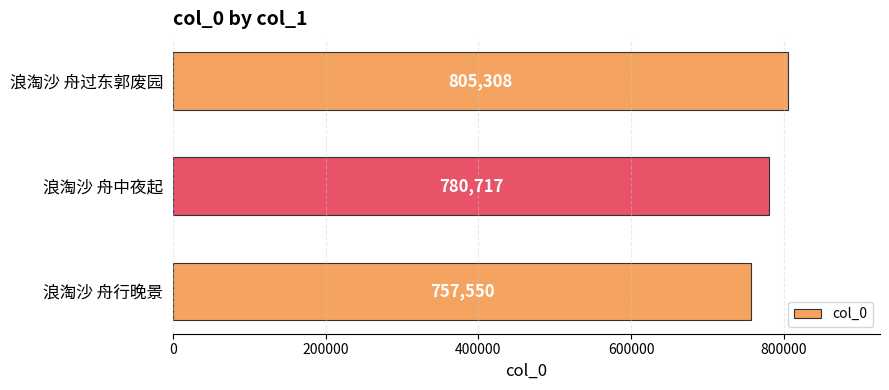

Rank the categories by value from lowest to highest.

浪淘沙 舟行晚景, 浪淘沙 舟中夜起, 浪淘沙 舟过东郭废园